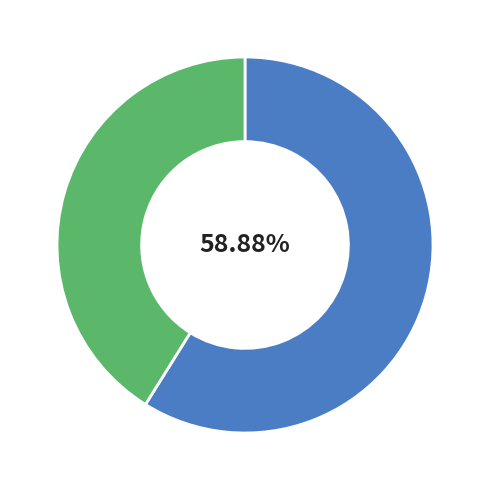

Is there a majority slice in this chart?

Yes